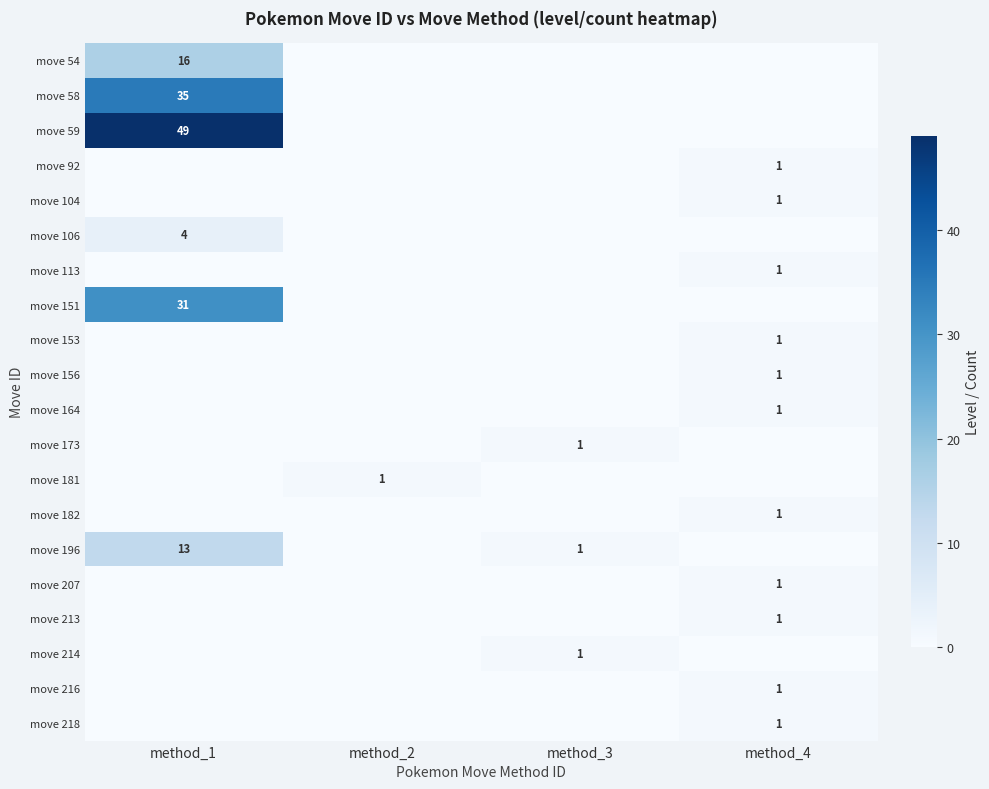

What is the total value across all series at method_4?

11